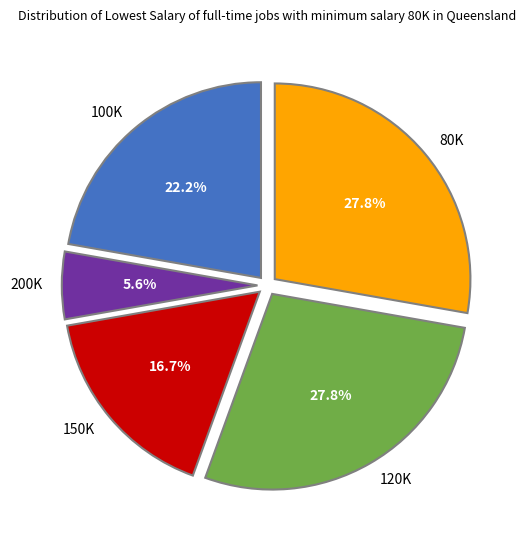

What percentage is NOT represented by 200K?

94.4%